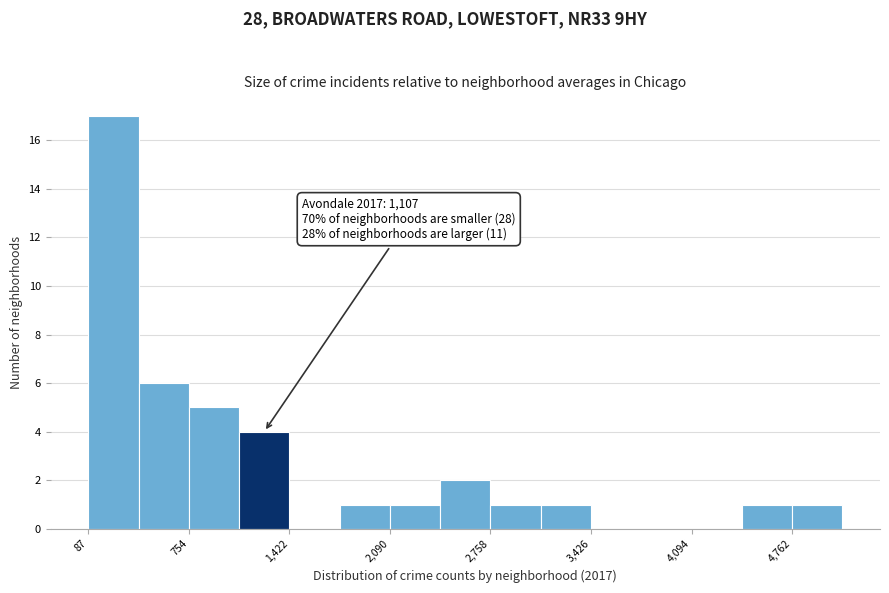

Around what value on the x-axis is the tallest bar? Give the approximate position of its centre, as read against the axis.

300